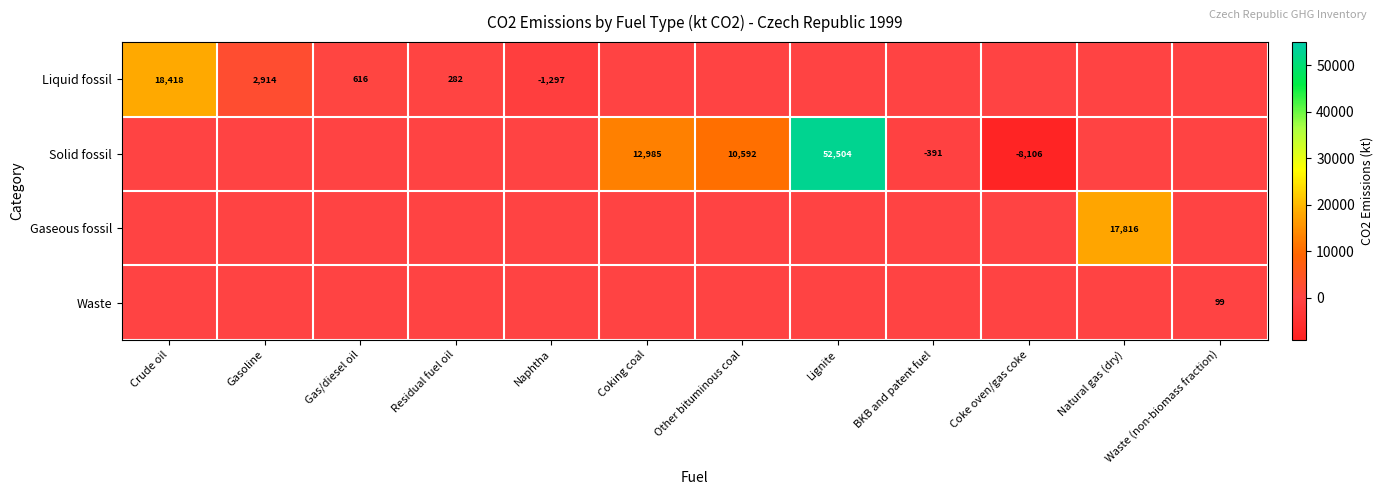

The value of Solid fossil at Other bituminous coal is 14812. True or false?

False